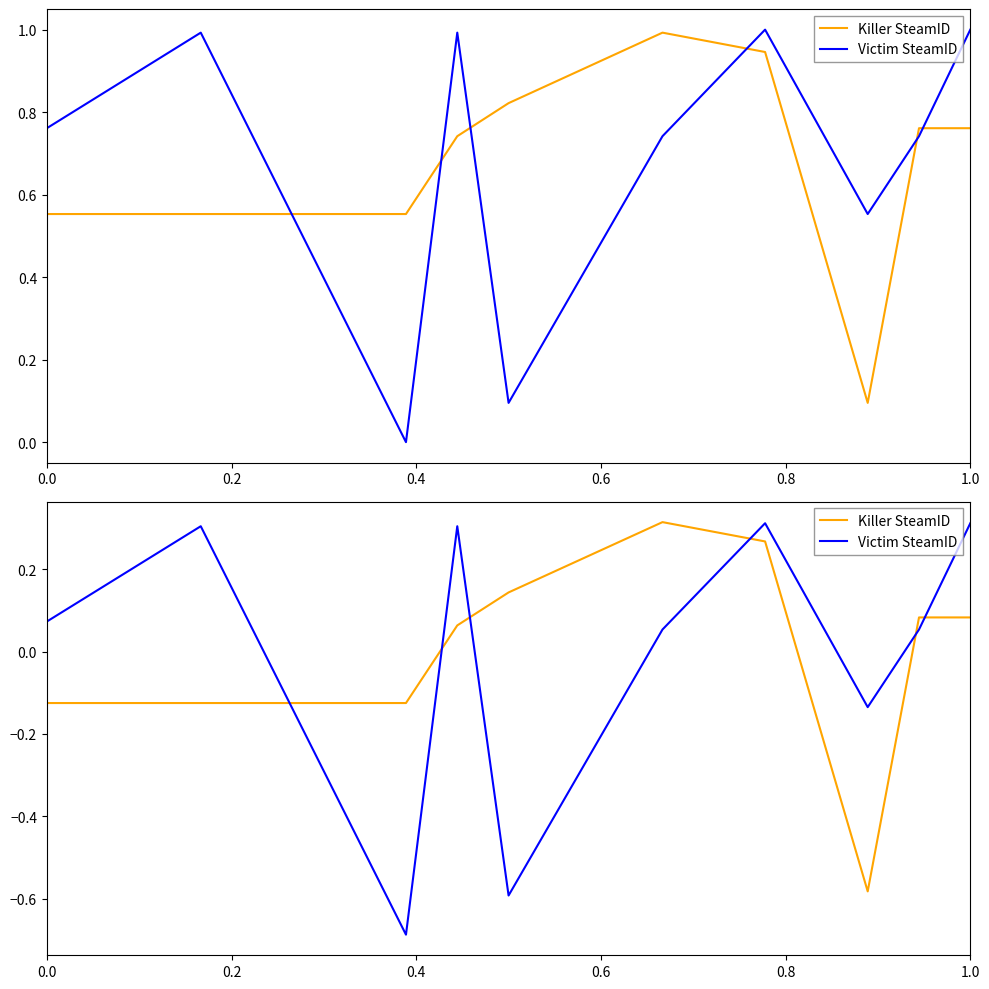

What is the total value across all series at 1.0?

0.4